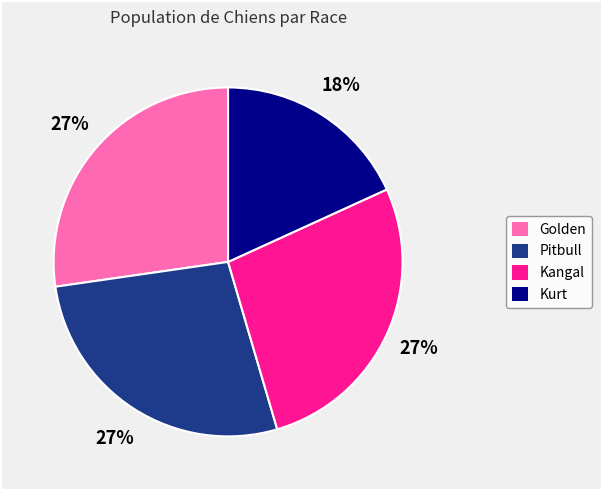

Count the number of slices in the pie.

4